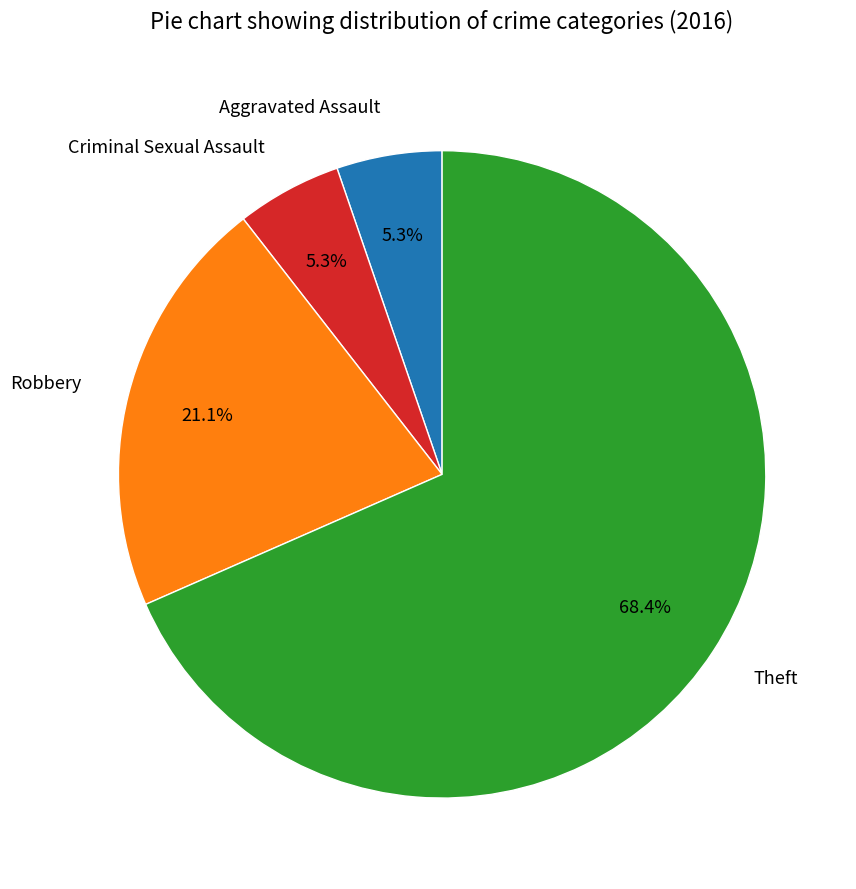

What is the largest slice in the pie chart?

Theft